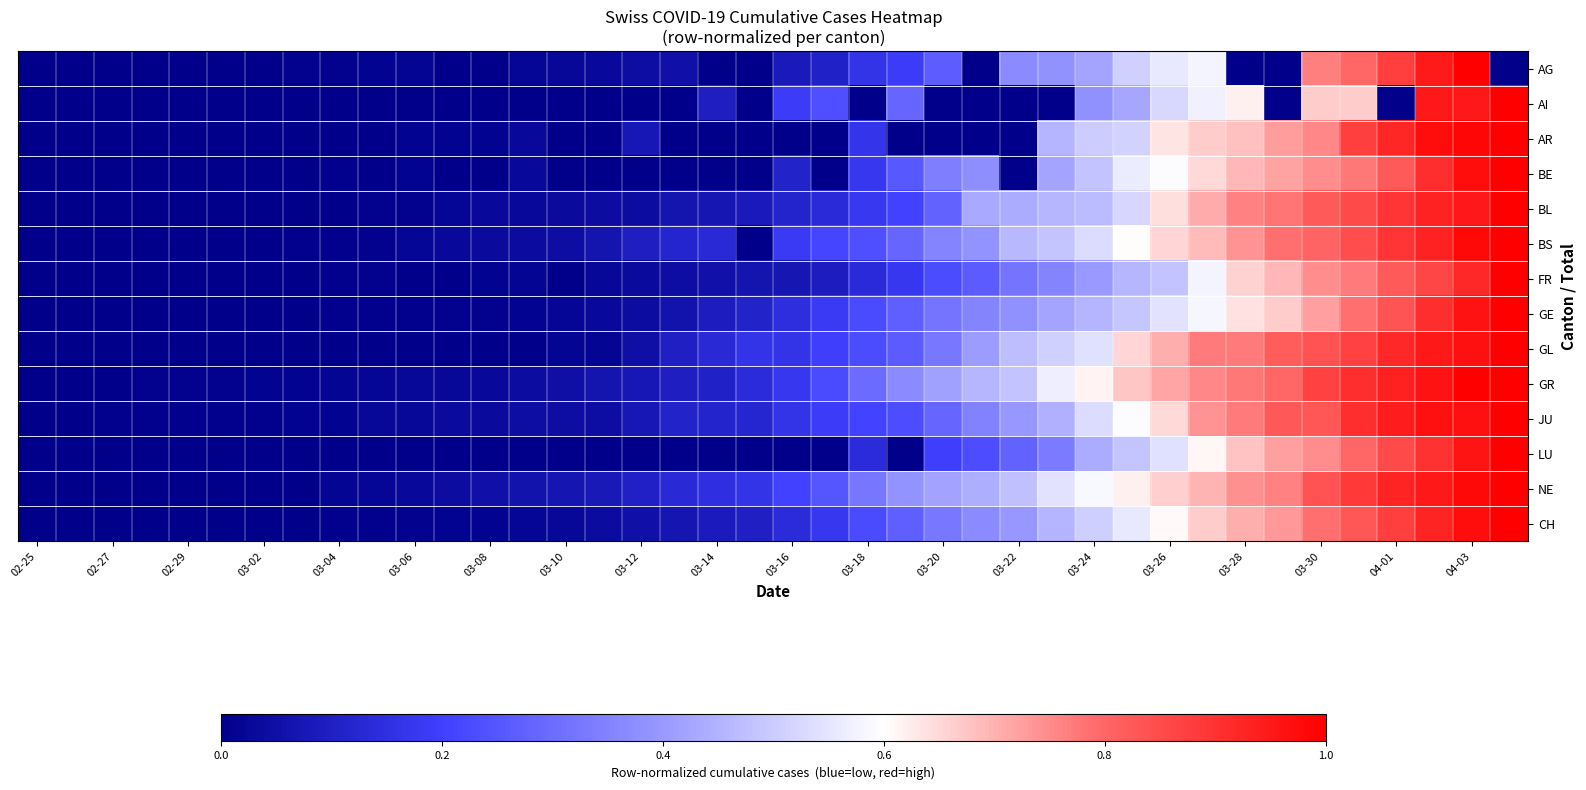

Count the number of data series in this chart.

14